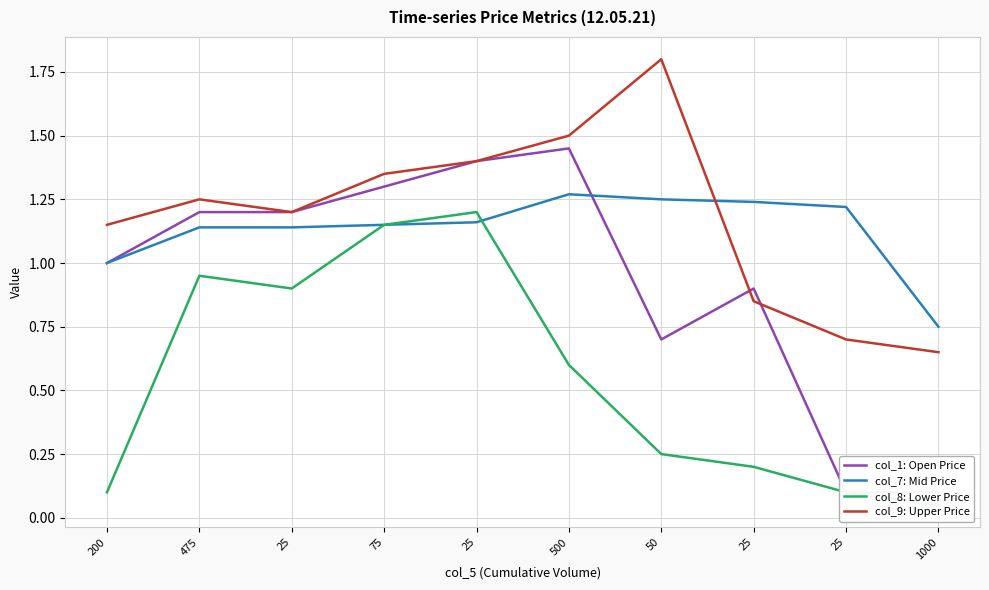

What is the difference between the maximum and minimum values in the col_7: Mid Price series?

0.5